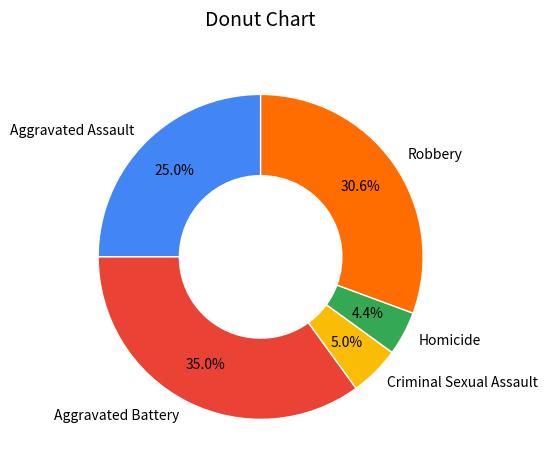

How many segments does this pie chart have?

5